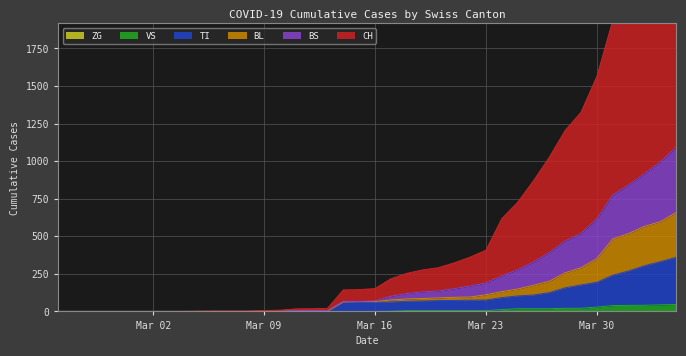

Which series has the largest total across all categories?

CH